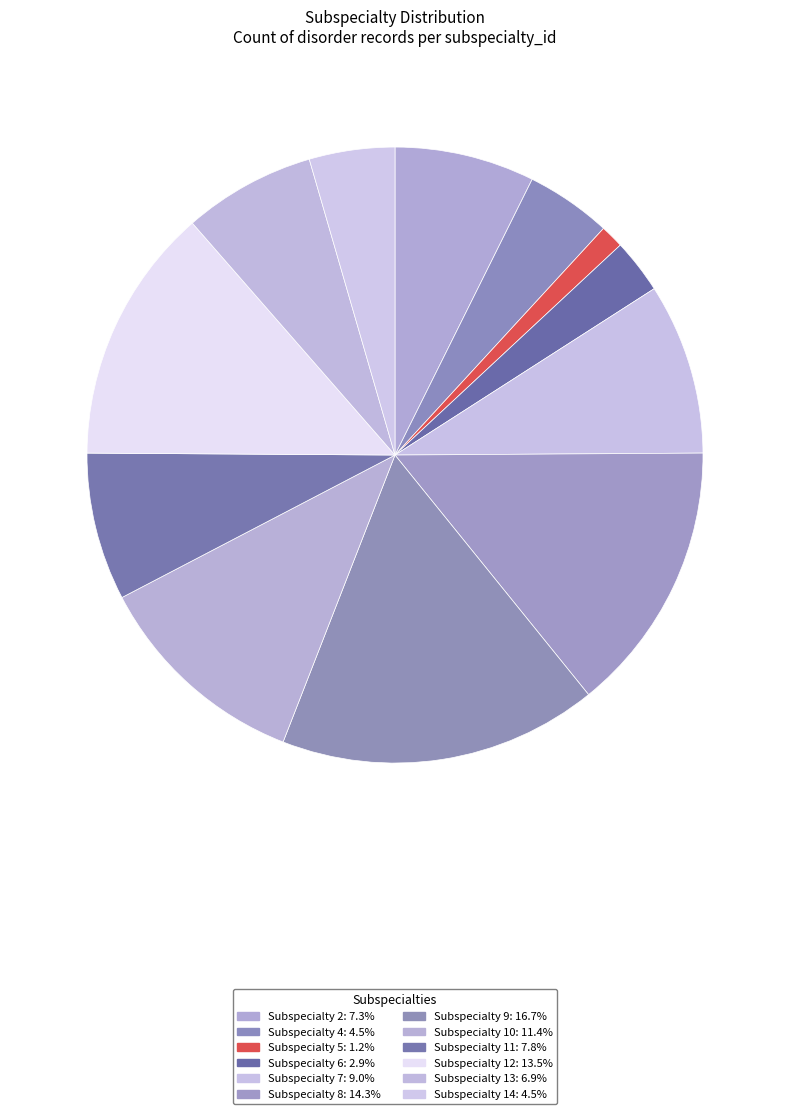

How many slices are in this pie chart?

12